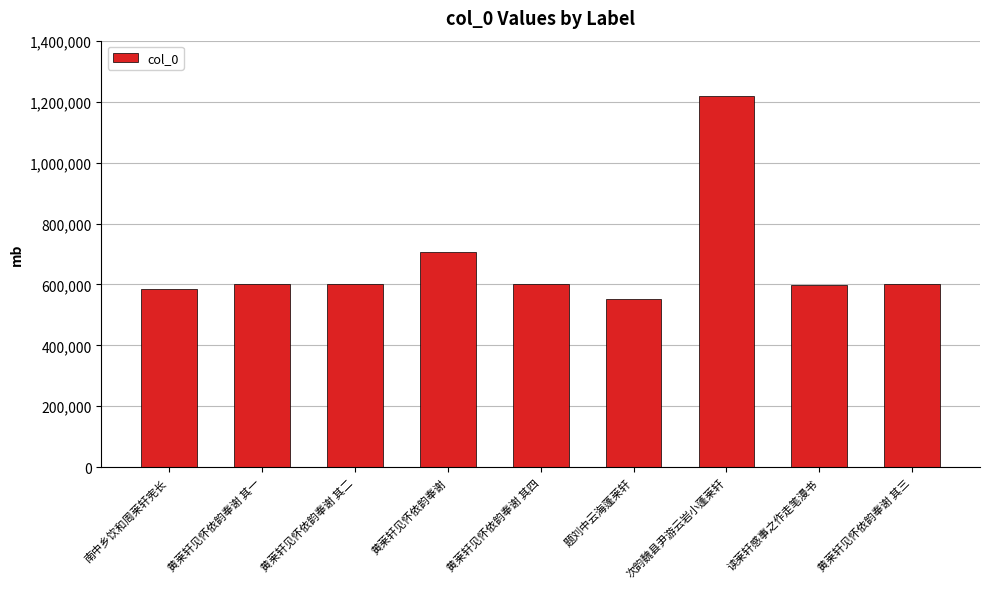

The chart shows a value of 295561 at 读莱轩感事之作走笔漫书. True or false?

False